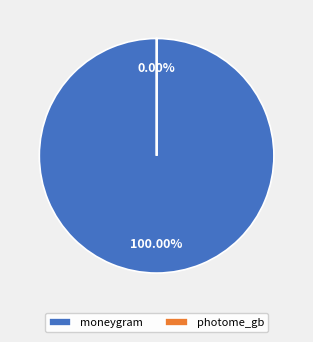

What percentage is the moneygram slice, to the nearest percent?

100%